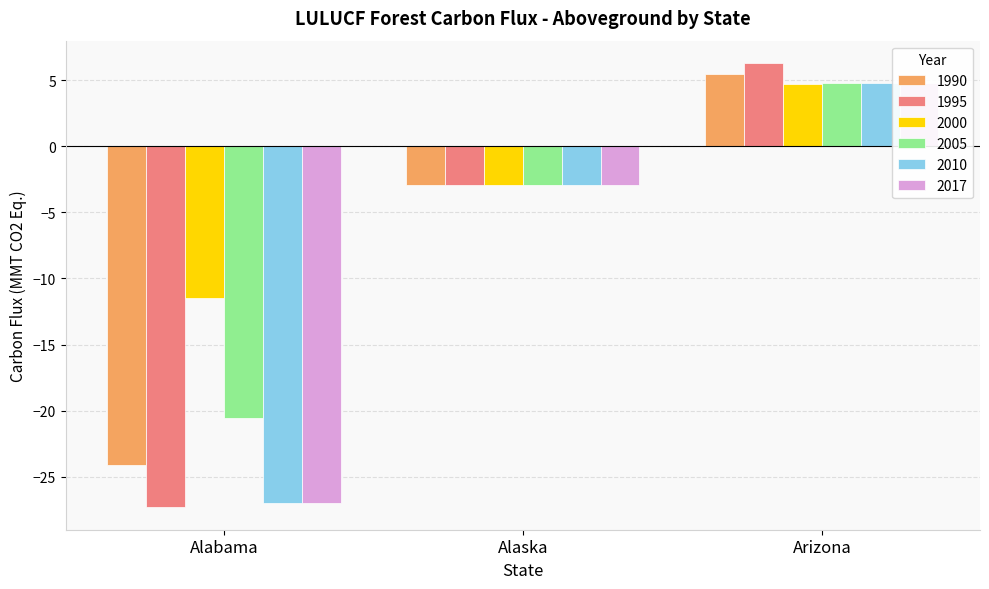

What is the difference between the highest and lowest values at Alabama?

15.8